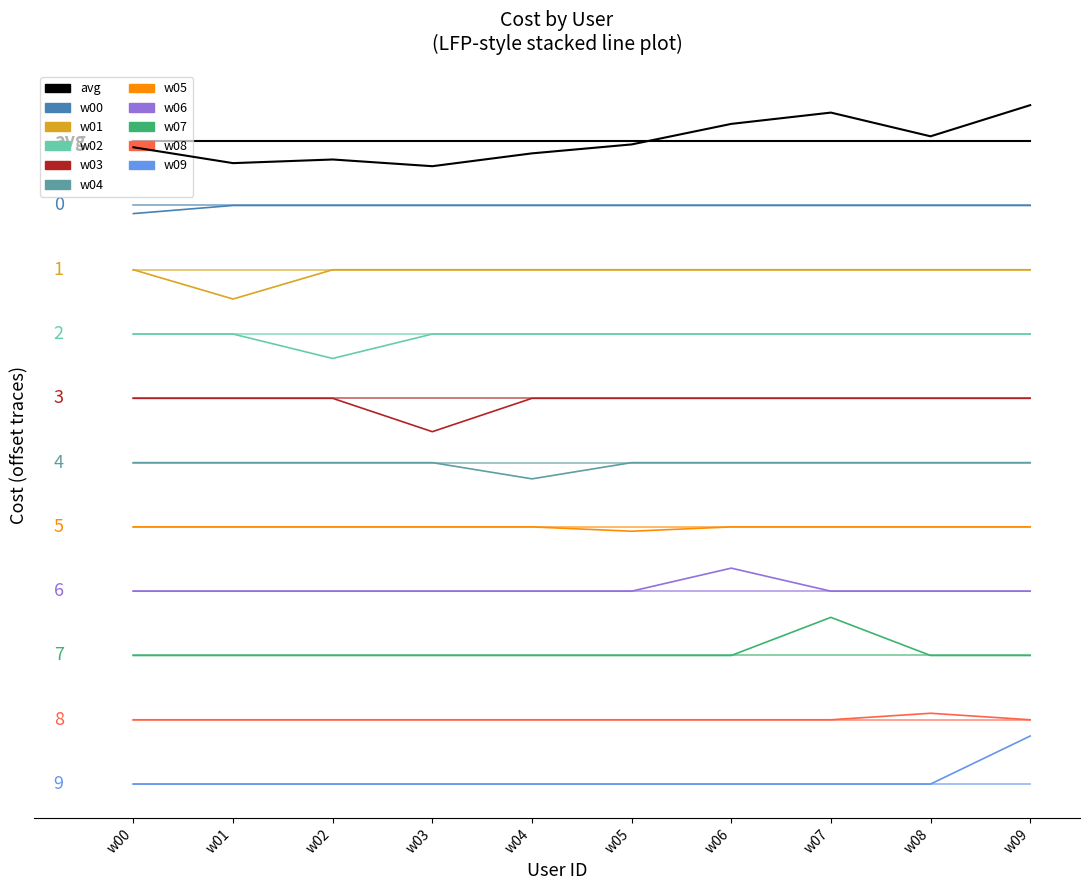

Which label corresponds to the smallest value in the chart?

w03